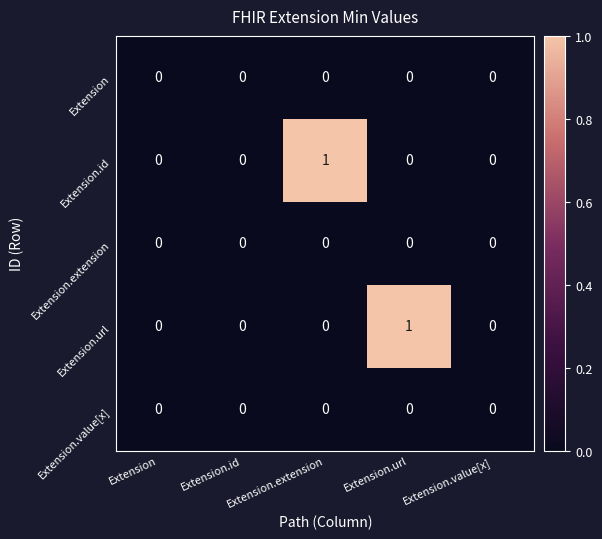

Is it true that Extension.value[x] equals 0 at Extension.value[x]?

True